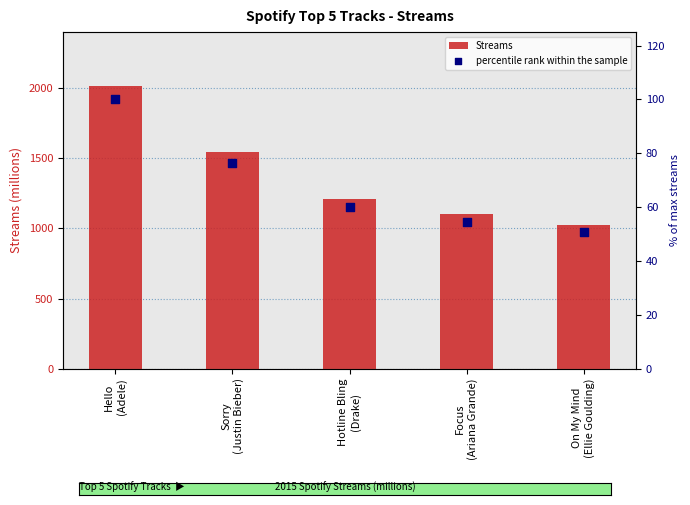

At how many categories does at least one series exceed 1715?

1